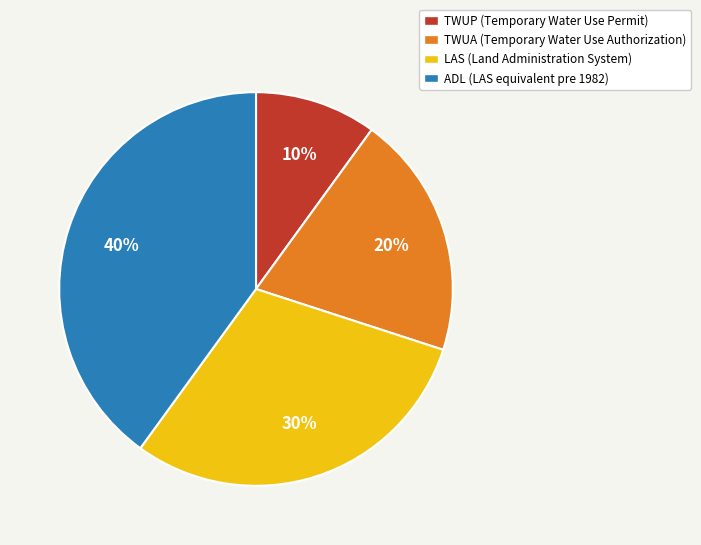

Which has a higher value, LAS or ADL?

ADL